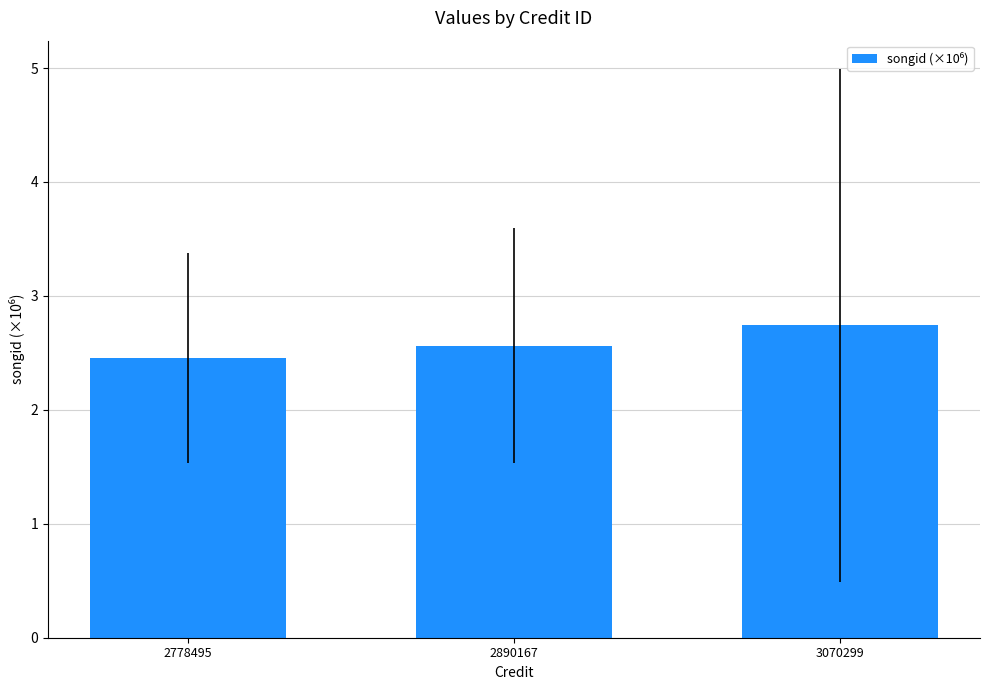

How many values are between 2 and 3?

3